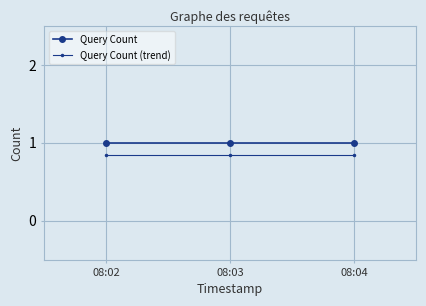

What are all the series names shown in the legend?

Query Count, Query Count (trend)